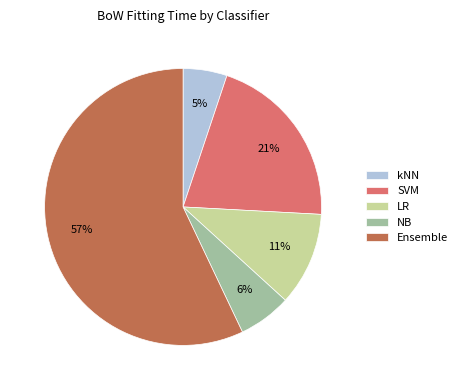

How many segments does this pie chart have?

5